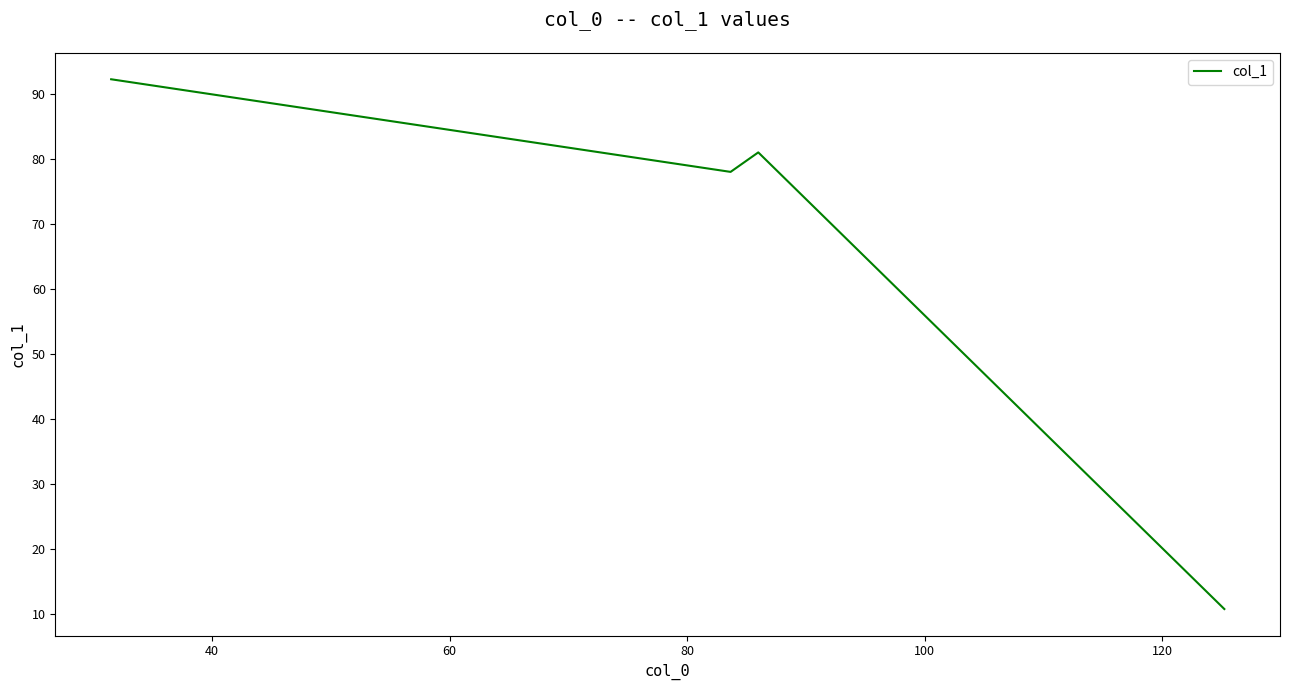

True or false: the data has more than 0 interior local peaks.

True